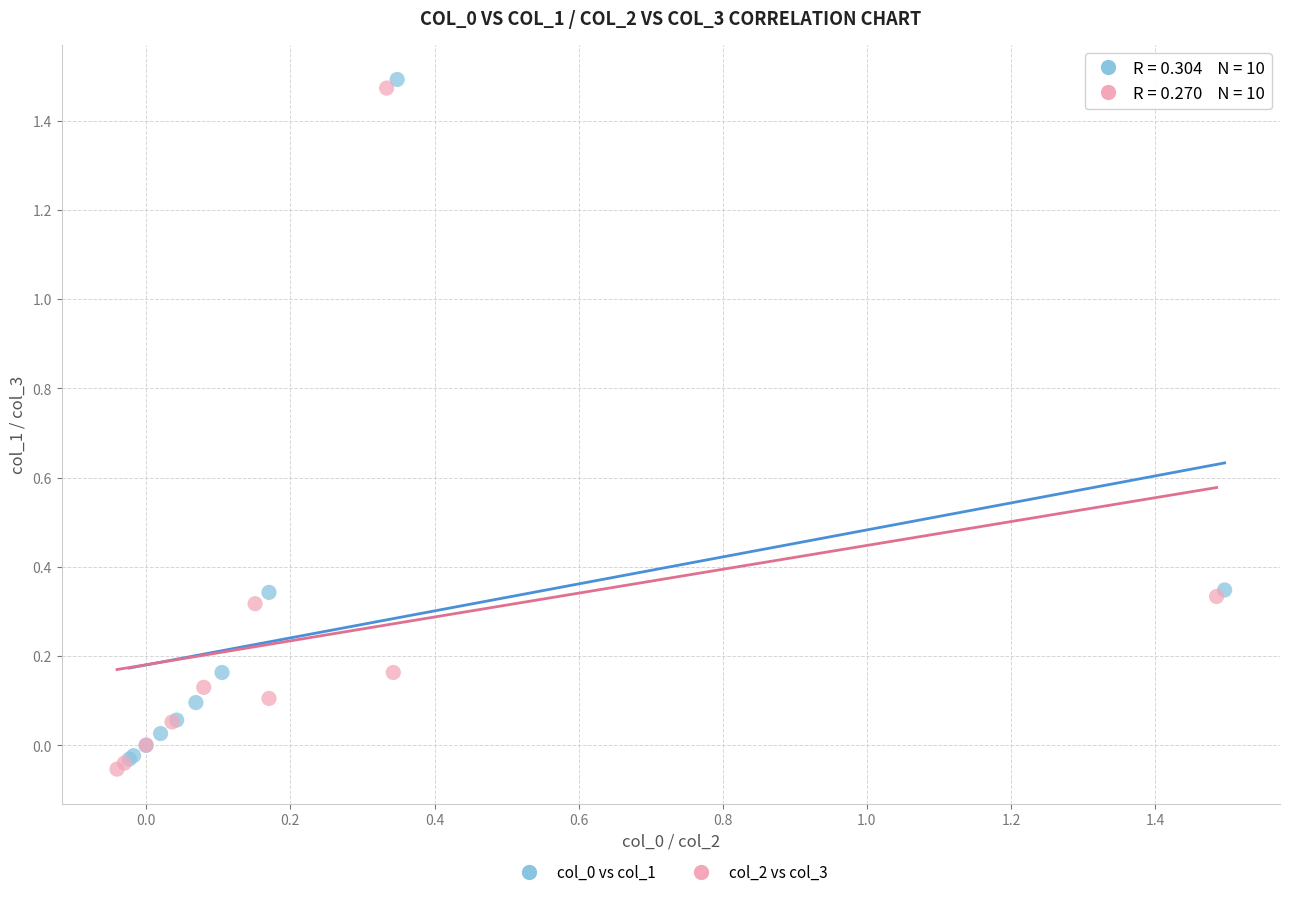

Which series reaches the minimum Y coordinate?

col_2 vs col_3